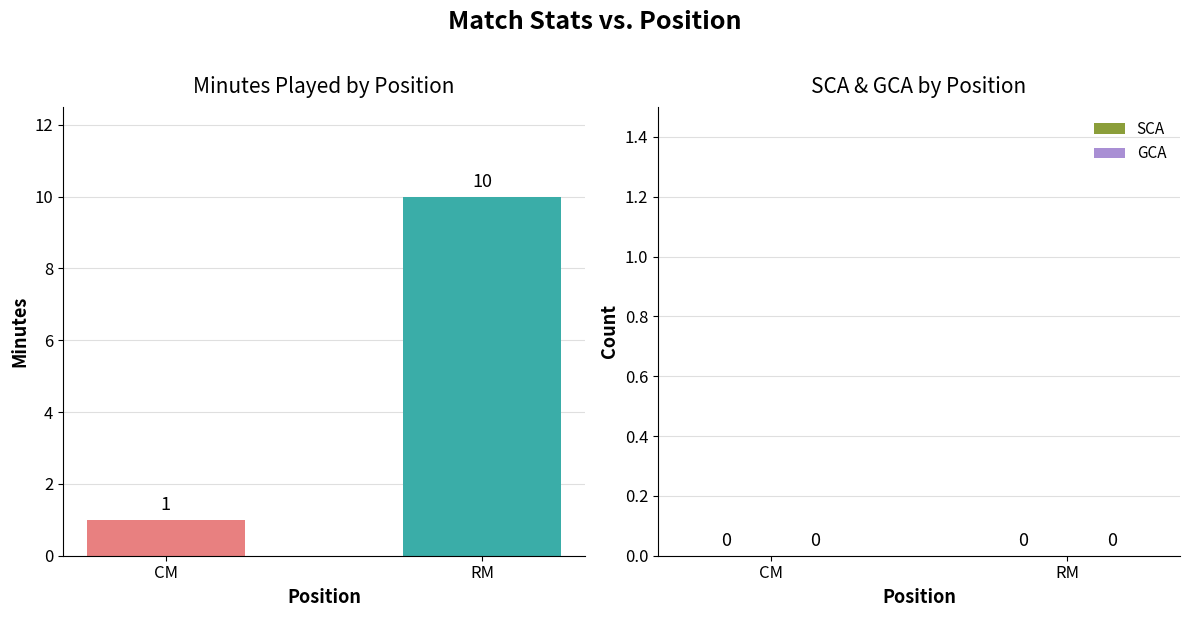

Which category has the highest value across all series?

RM